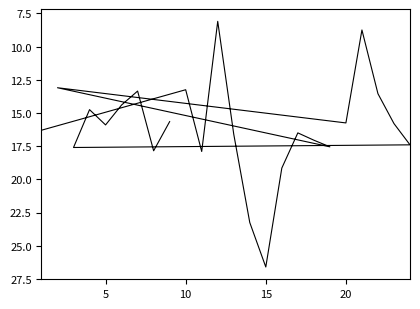

Where is the first local minimum?

10